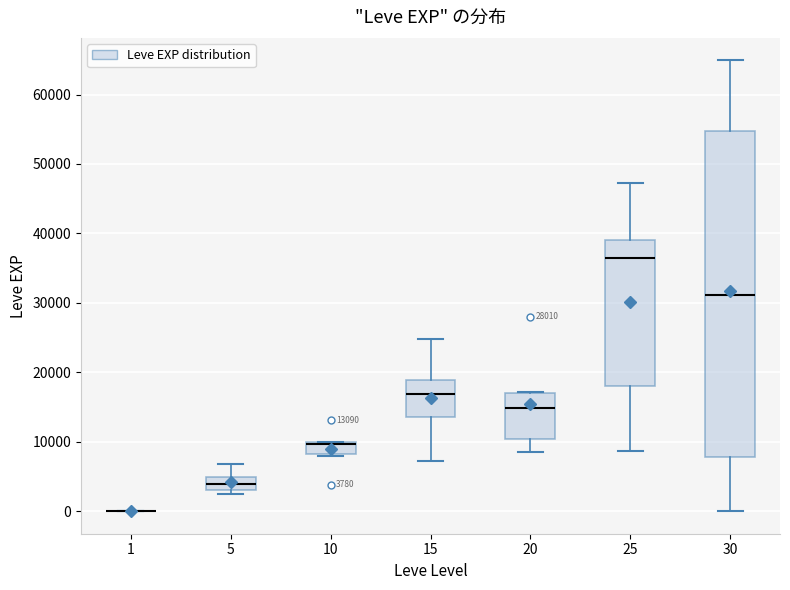

Which box is the tallest, from its lower edge to its upper edge?

30